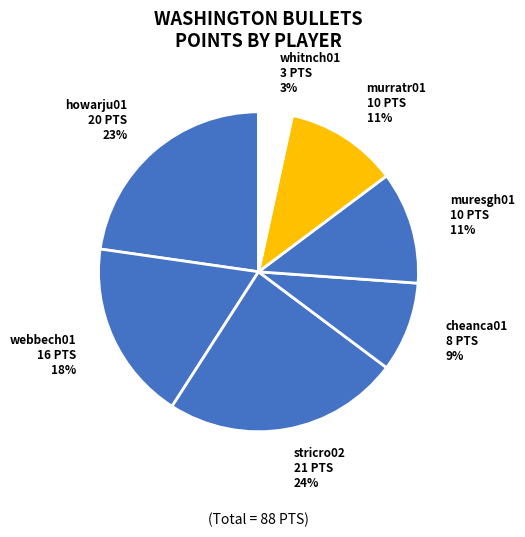

The howarju01 slice represents 23% of the pie. True or false?

True